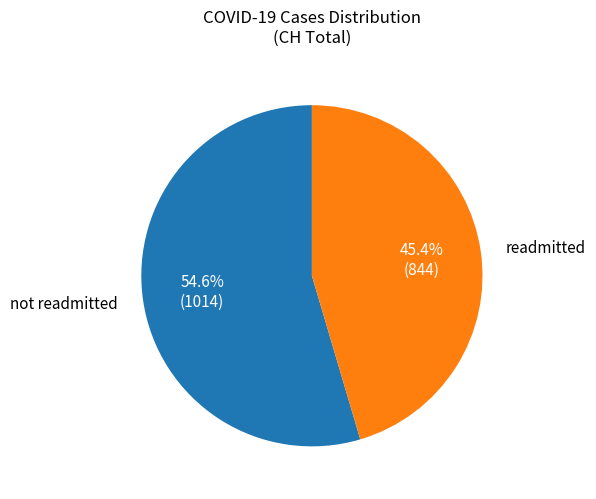

How many slices are in this pie chart?

2